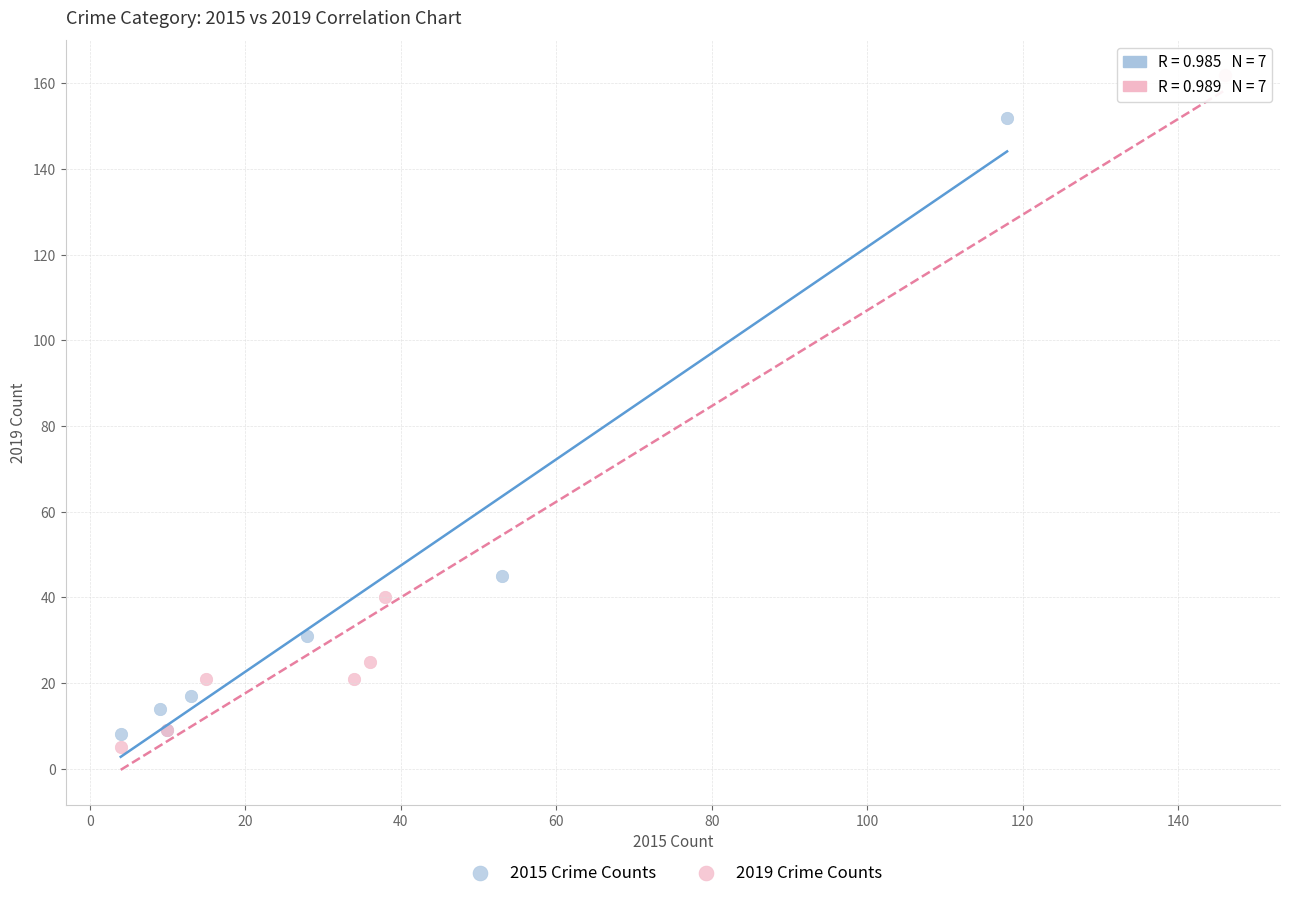

What are all the series names shown in the legend?

2015 Crime Counts, 2019 Crime Counts